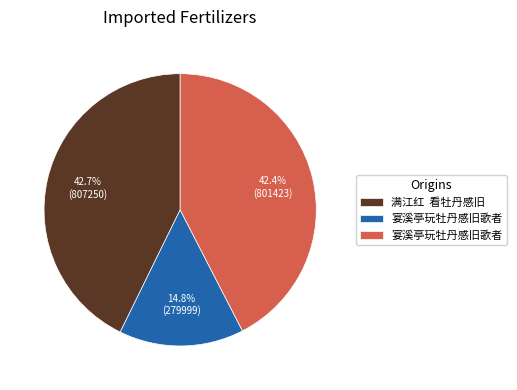

Does any single category account for the majority?

No